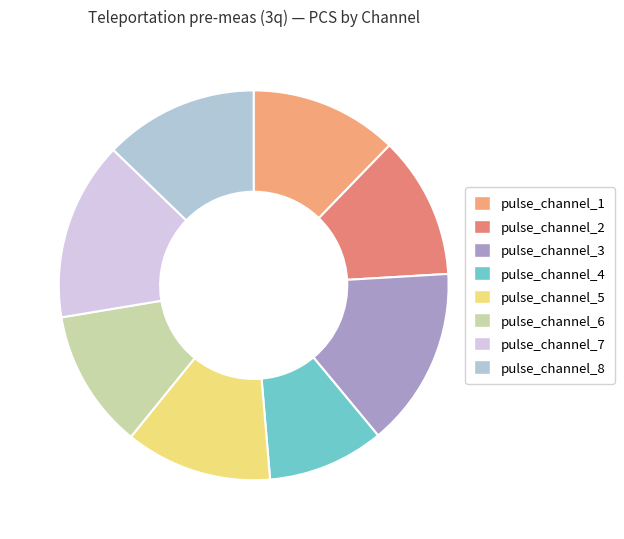

Is it true that pulse_channel_4 is 10% of the pie?

True